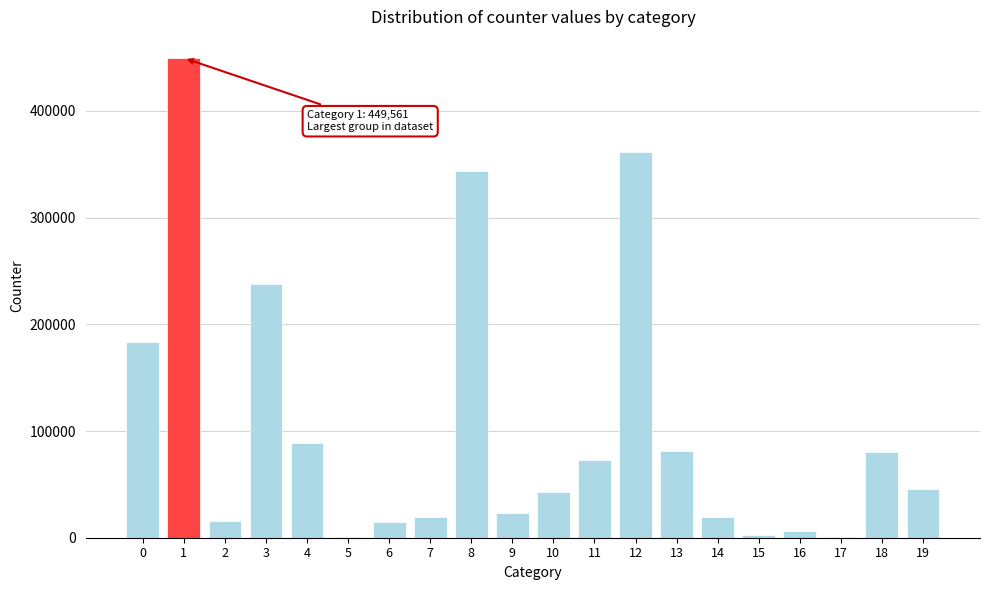

What is the sum of all values?

2090868